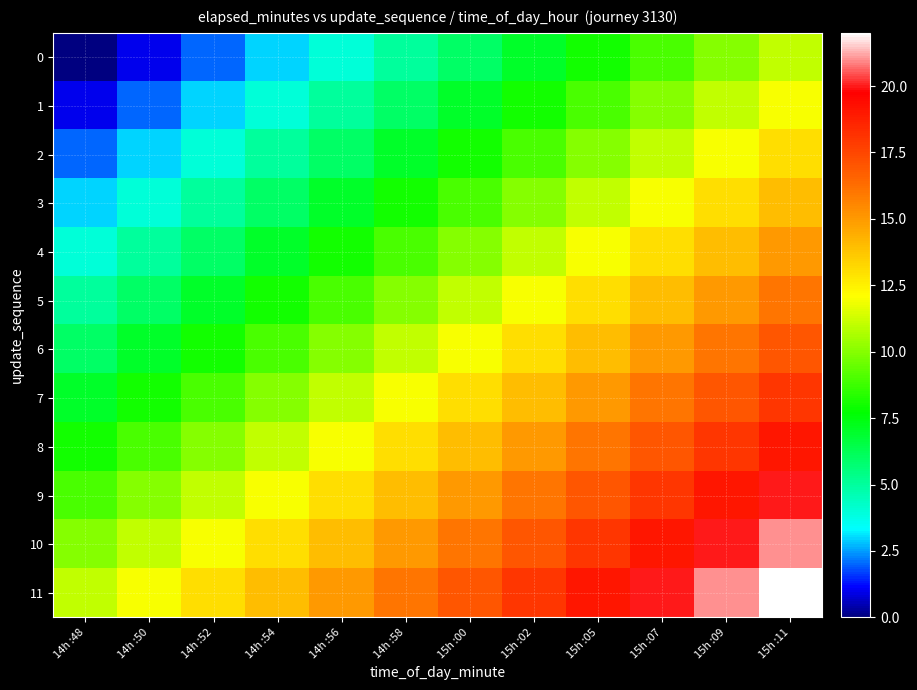

Rank the series at 14h :58 from highest to lowest value.

11, 10, 9, 8, 7, 6, 5, 4, 3, 2, 1, 0